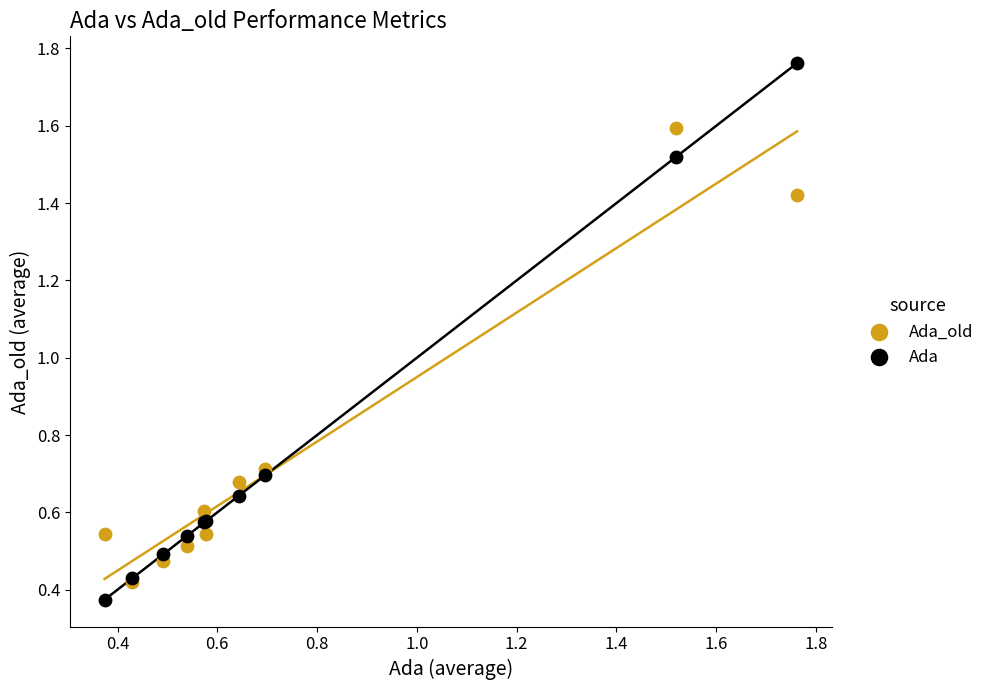

What are all the series names shown in the legend?

Ada_old, Ada